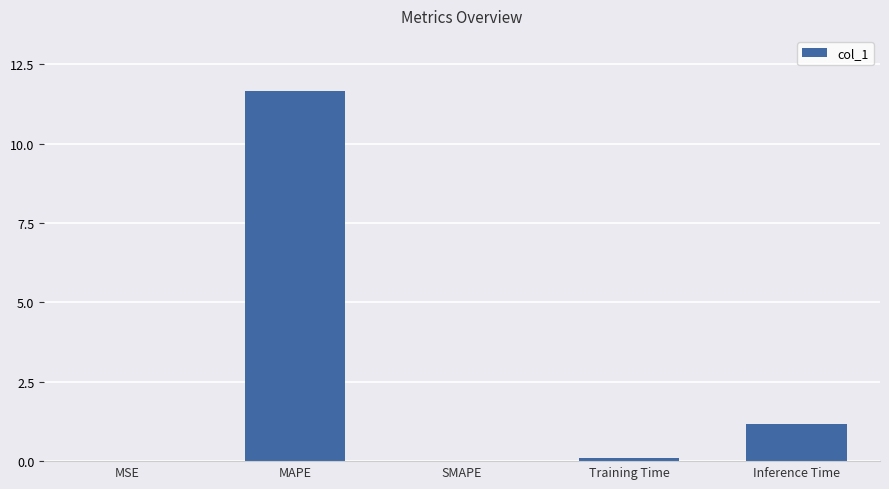

How many series are shown in this chart?

1